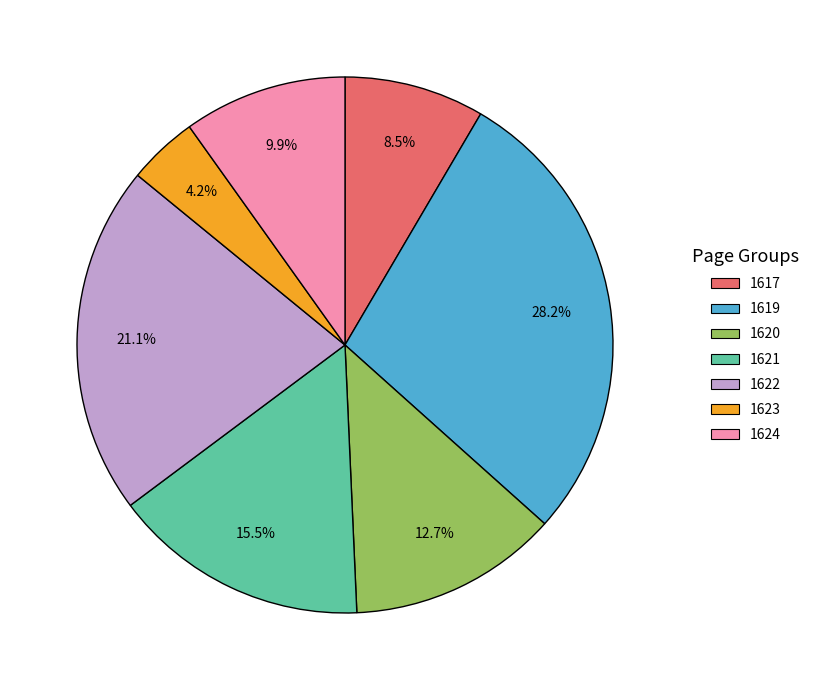

To the nearest percent, what is the difference between the 1623 and 1622 slice percentages?

17%